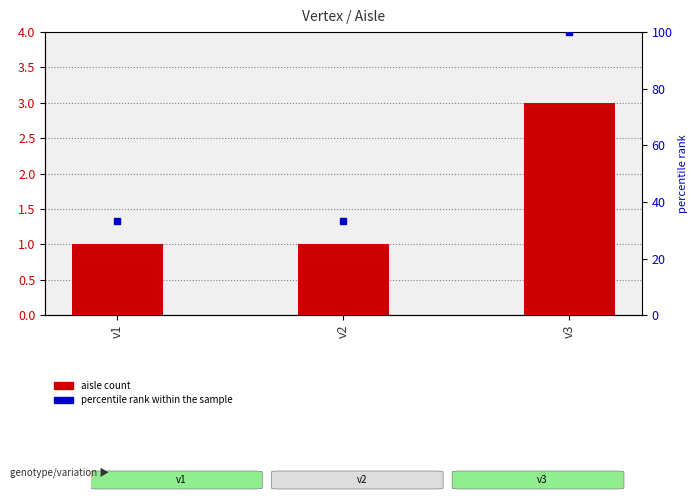

At which category is the sum across all series the highest?

v3